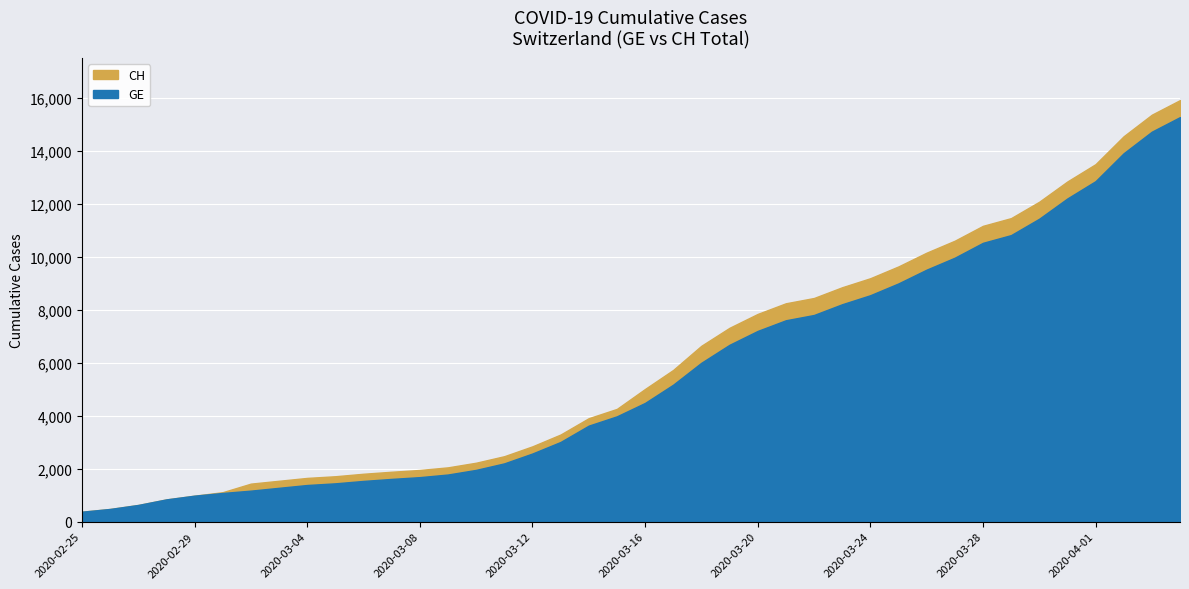

How many lines are shown in the chart?

2